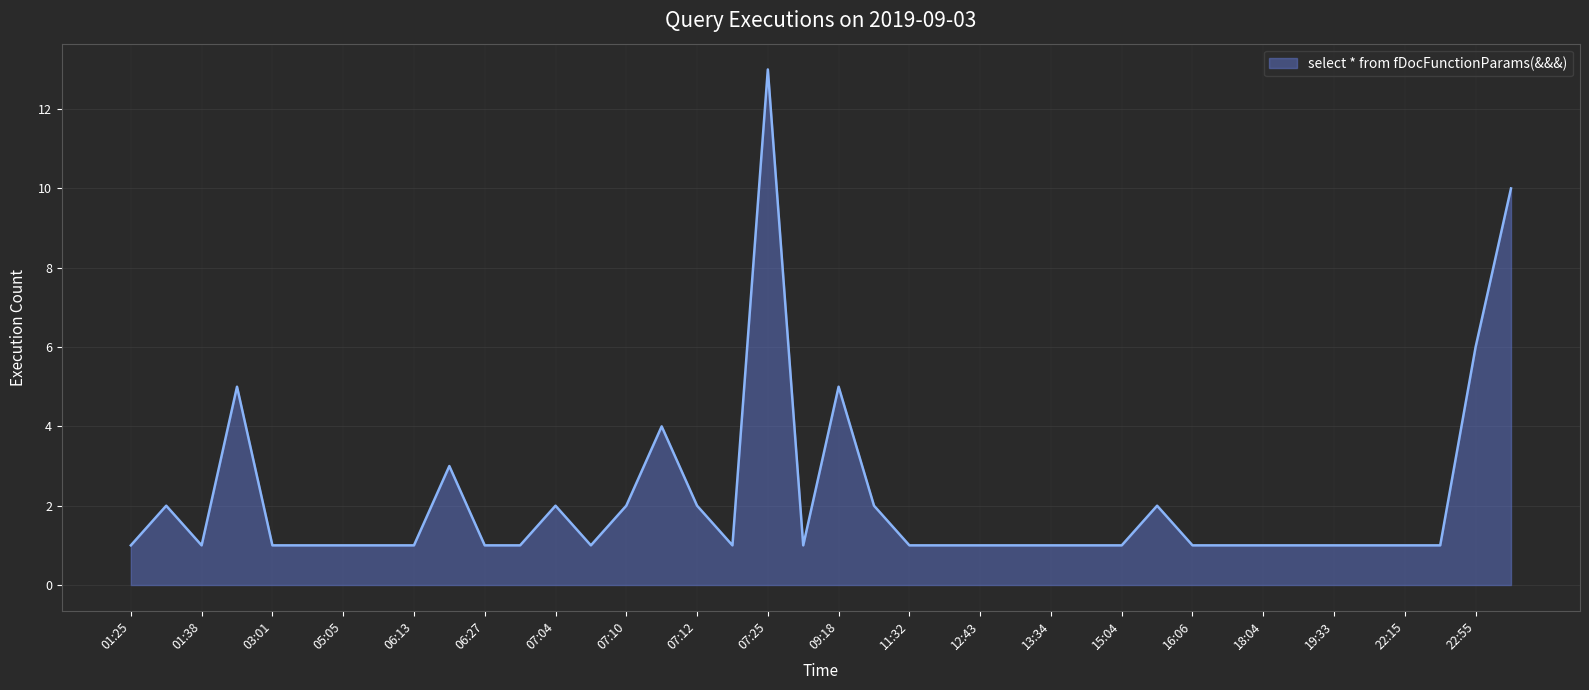

What is the difference between the maximum and minimum values?

12